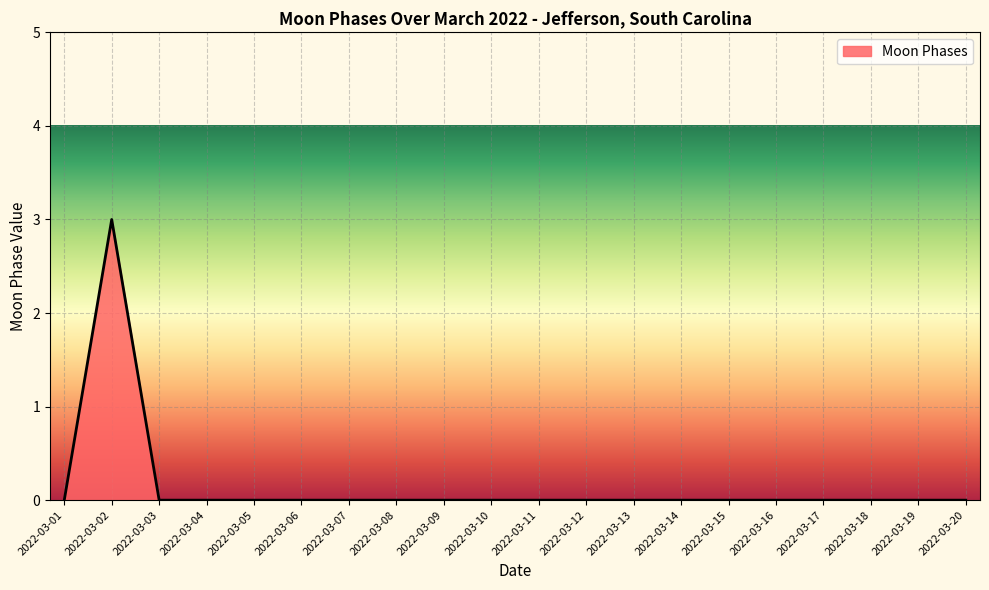

What is the greatest value displayed?

3